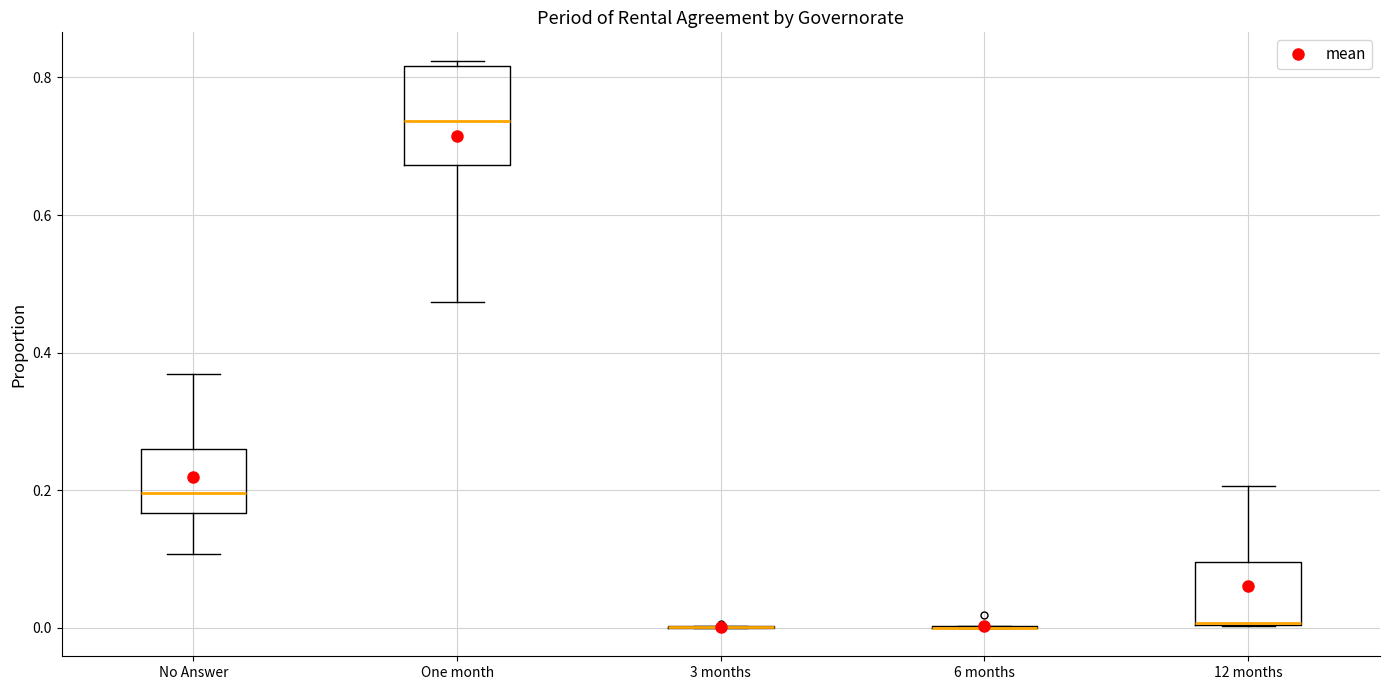

Reading left to right, read every box against the y-axis: the position of its median line, the range the box covers, and the ends of its whiskers. The values are not printed on the chart, so give them approximately, as read against the axis.

No Answer: median 0.20, box 0.16 to 0.26, whiskers 0.10 to 0.36
One month: median 0.74, box 0.68 to 0.82, whiskers 0.48 to 0.82 (just above the box's upper edge)
3 months: box collapsed to a line at 0.00, whiskers 0.00 to 0.00
6 months: box collapsed to a line at 0.00, whiskers 0.00 to 0.00
12 months: median 0.00 (drawn on the box's lower edge), box 0.00 to 0.10, whiskers 0.00 to 0.20